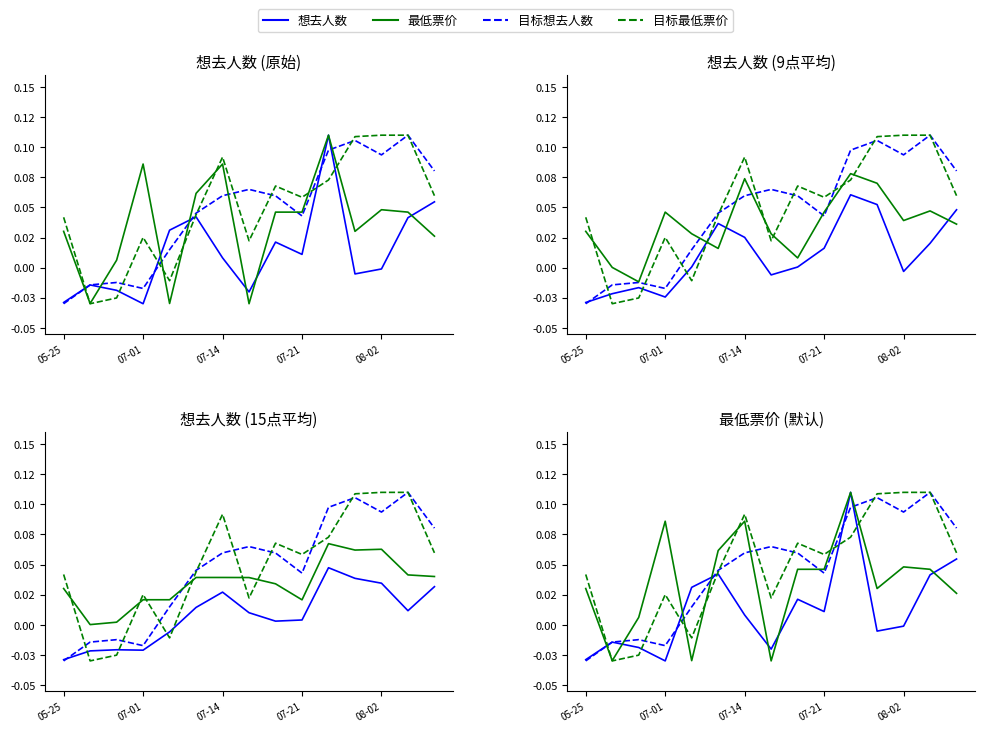

What is the label of the 4th point from the right?

11